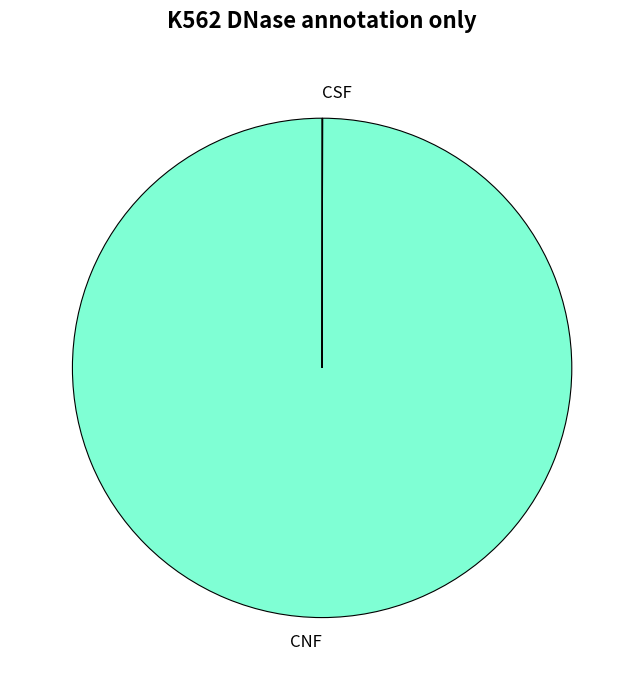

Is CNF the majority of the pie?

Yes